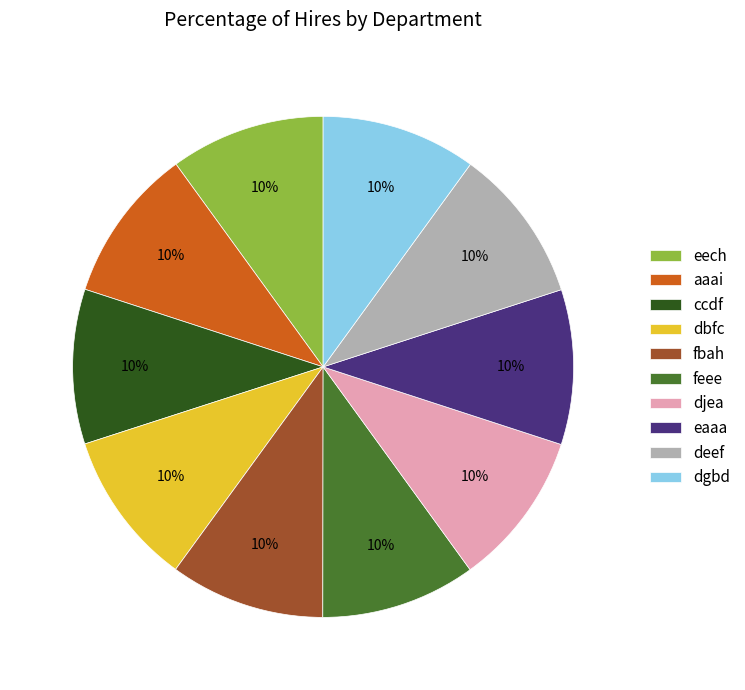

Approximately how many times larger is the value at feee compared to ccdf?

1.0